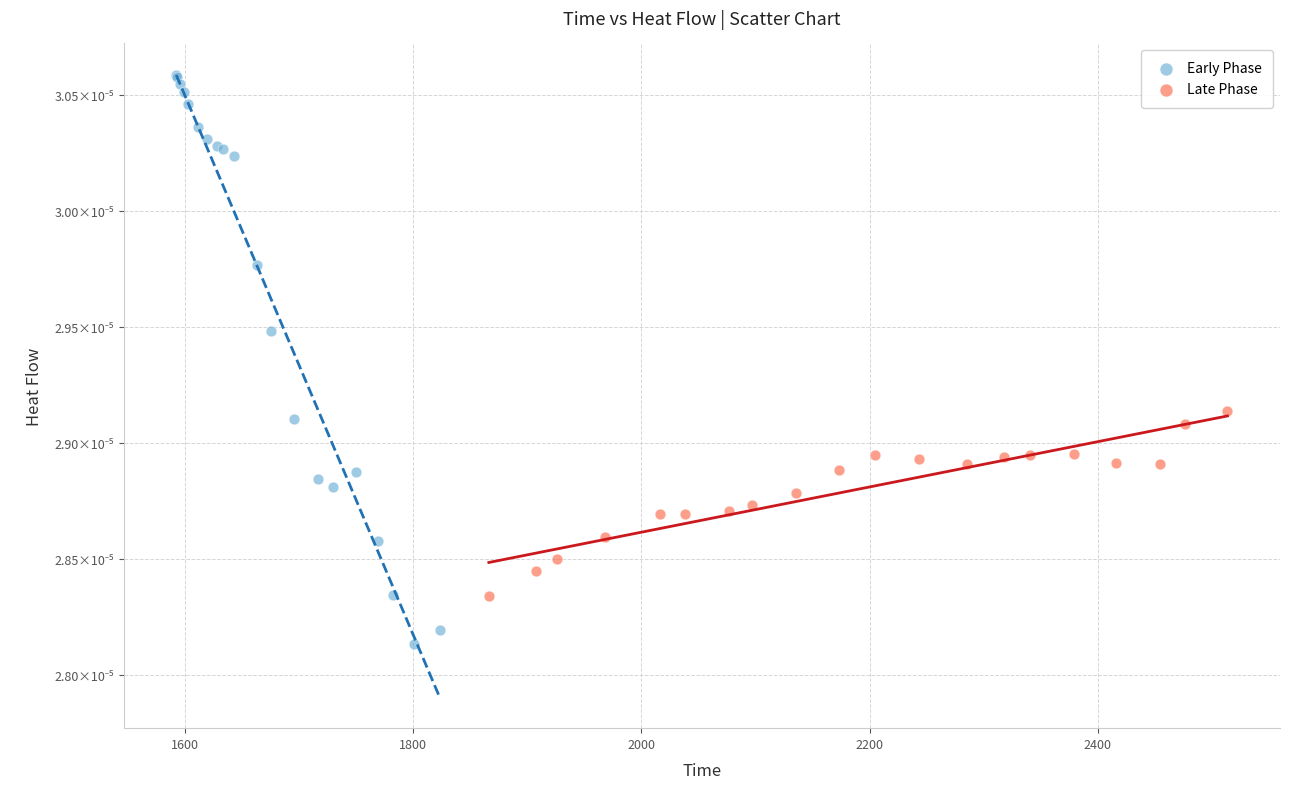

Which series contains the highest Y value?

Early Phase